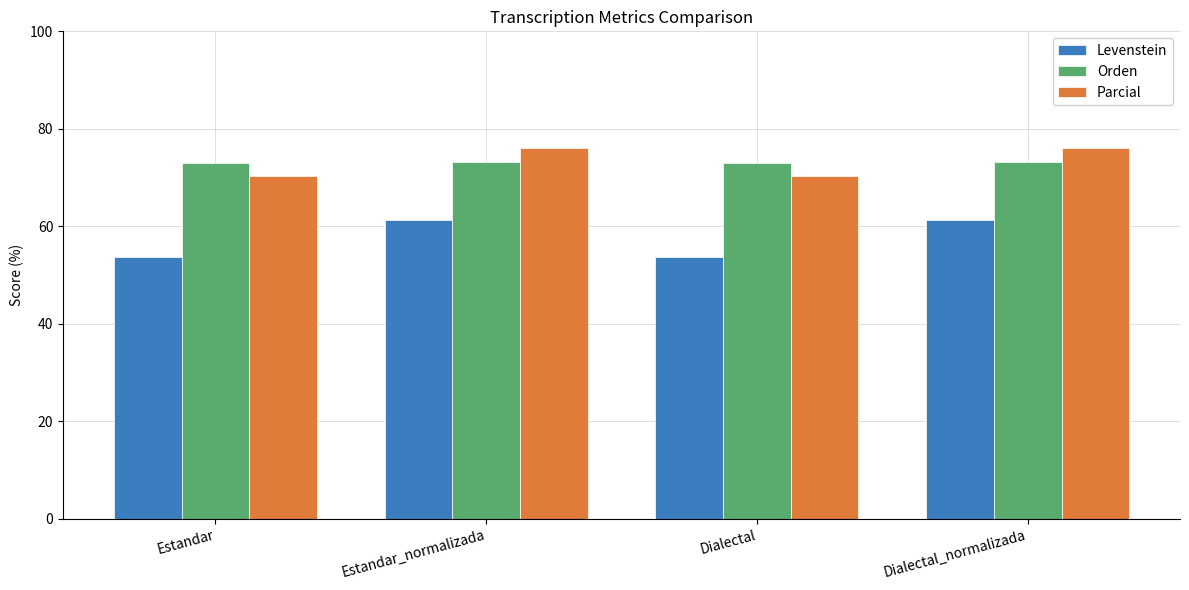

What is the minimum value shown in the chart?

53.7